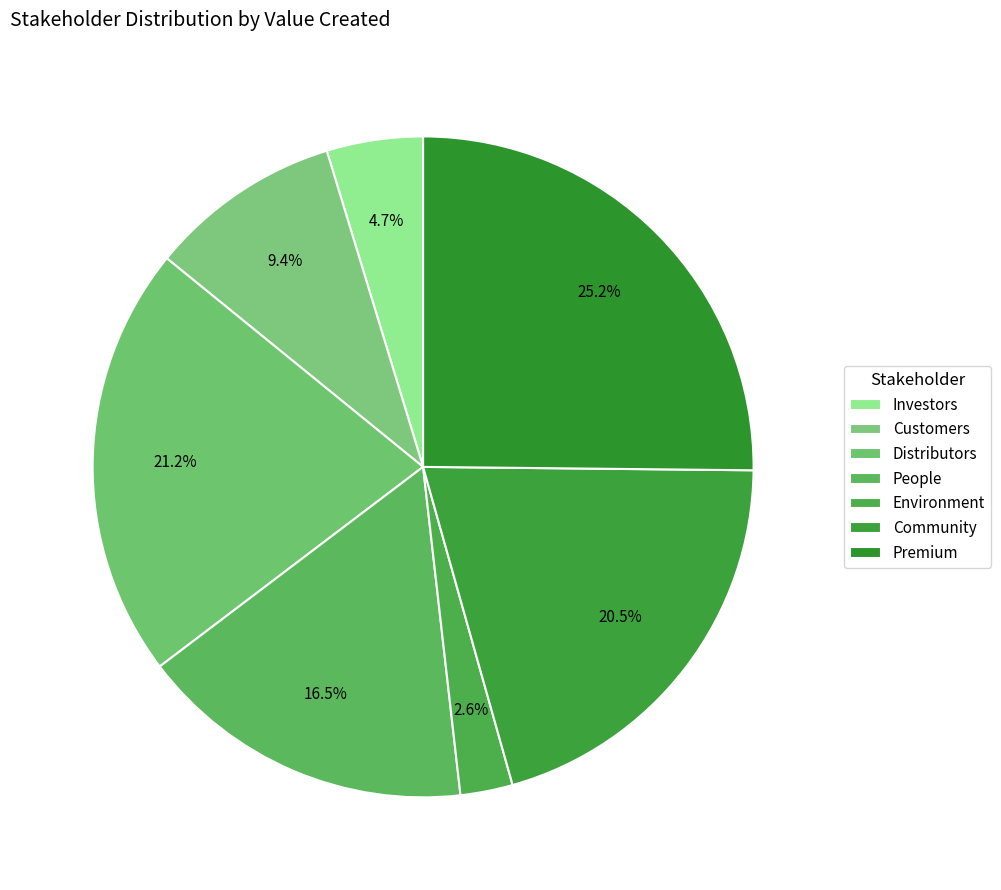

To the nearest percent, what portion does Environment represent?

3%